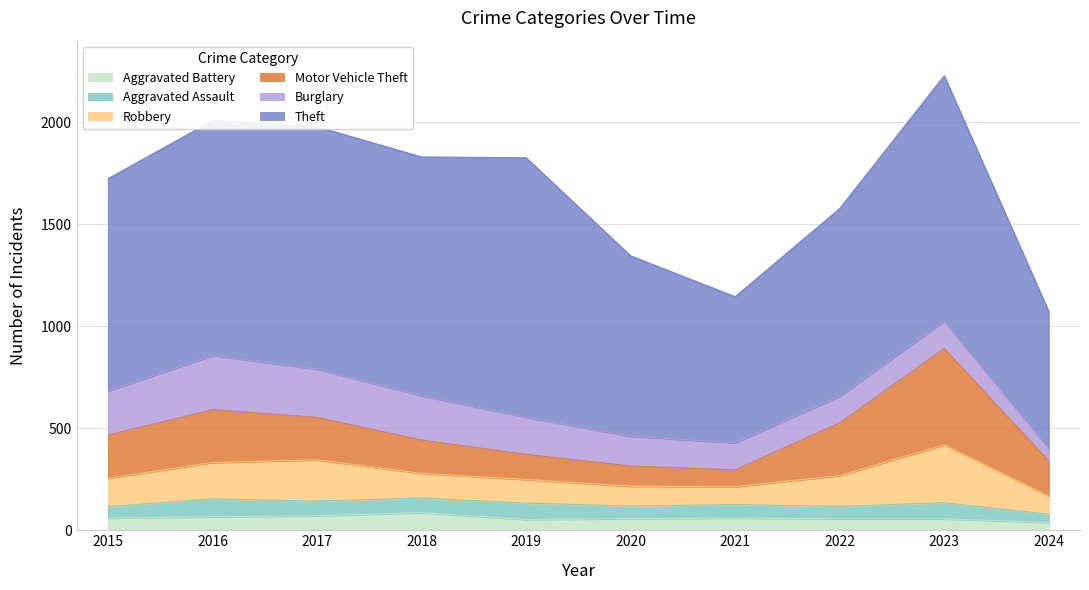

Between 2015 and 2022, which is larger?

2015